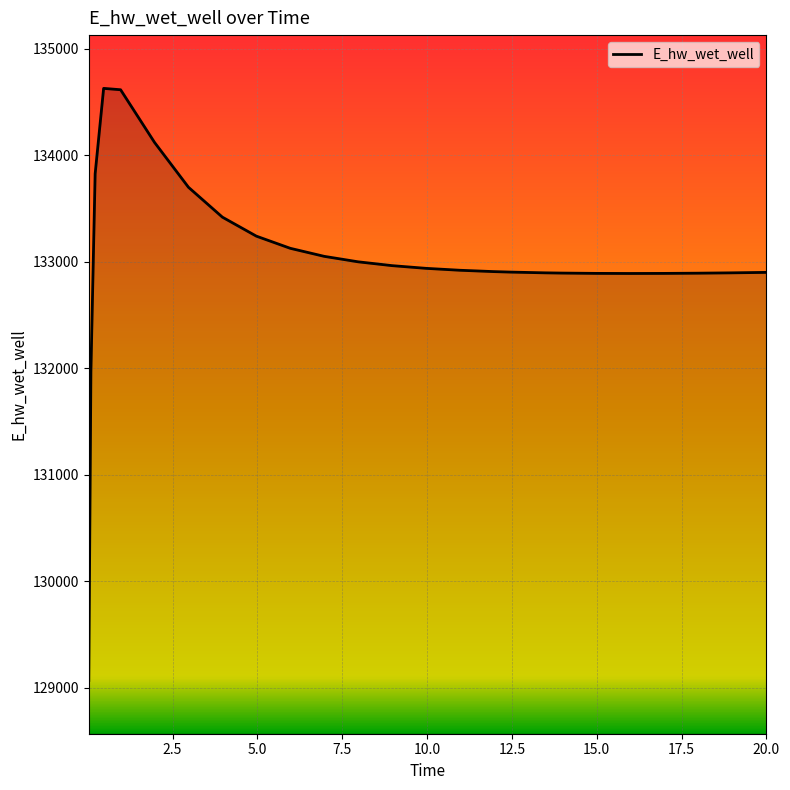

What is the maximum value shown in the chart?

134627.4